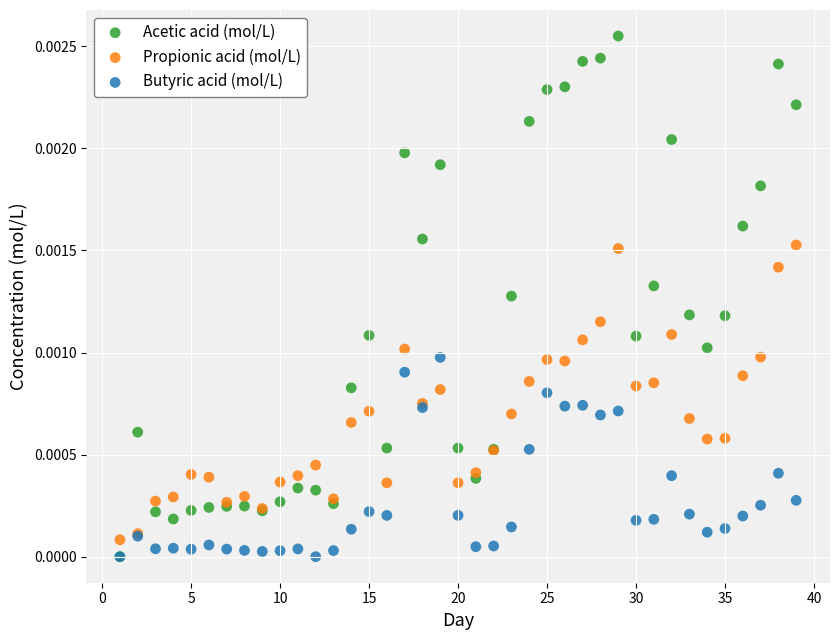

What are all the series names shown in the legend?

Acetic acid (mol/L), Propionic acid (mol/L), Butyric acid (mol/L)